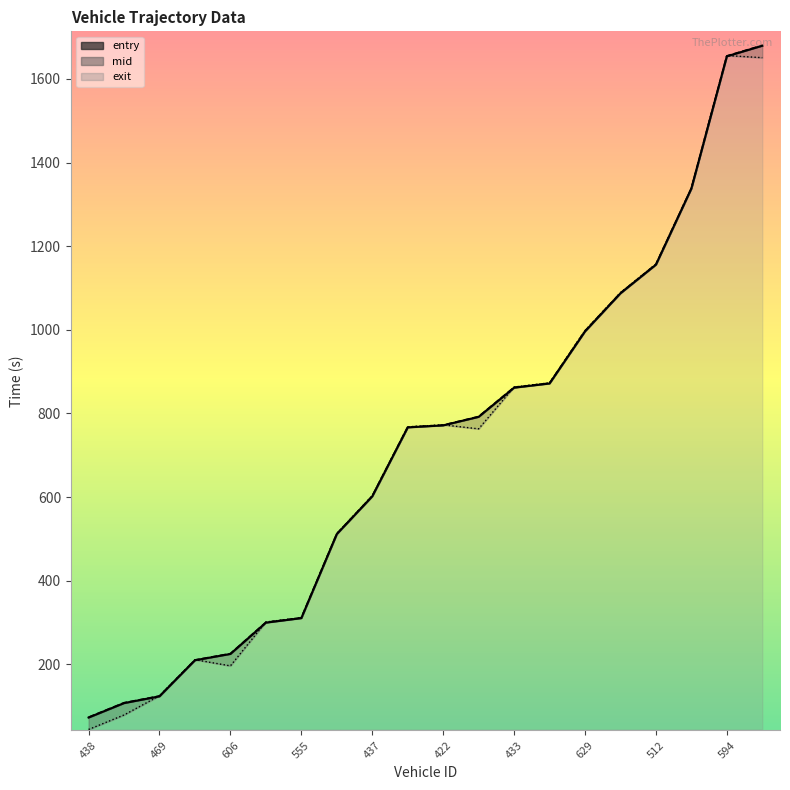

True or false: mid has more than 0 interior local peaks.

False